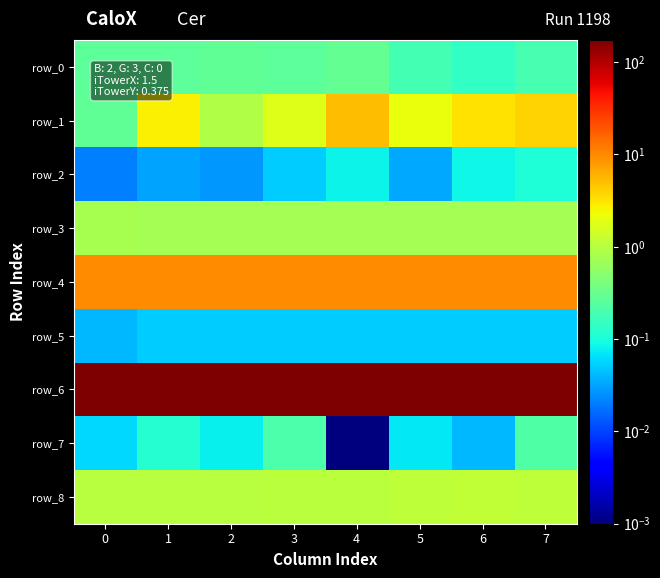

True or false: row_4 has a value of 14.9 at 5.

False